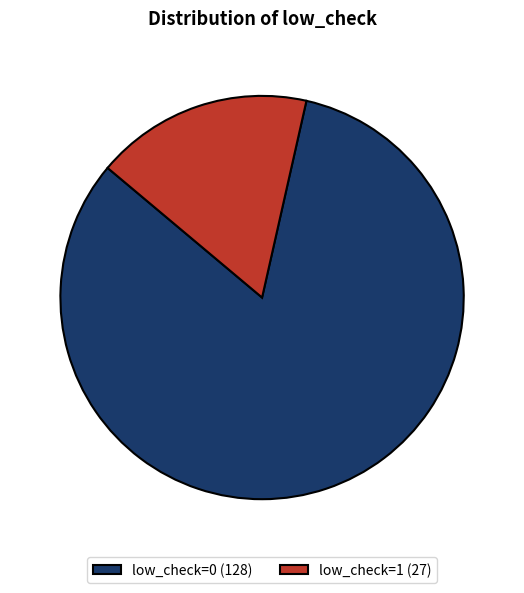

To the nearest percent, what portion does low_check=0 represent?

83%